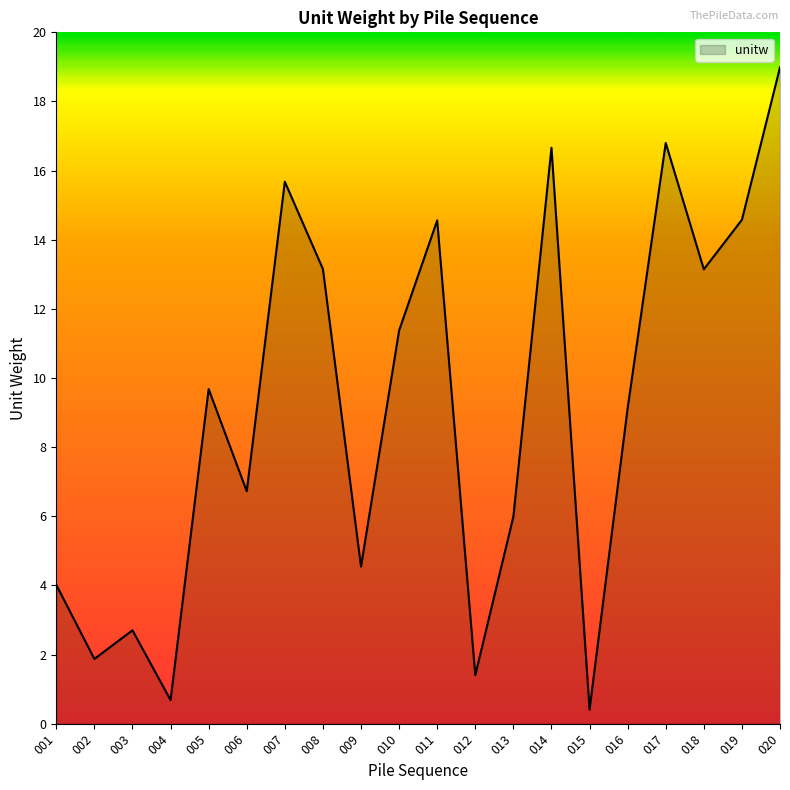

What is the maximum value shown in the chart?

19.0